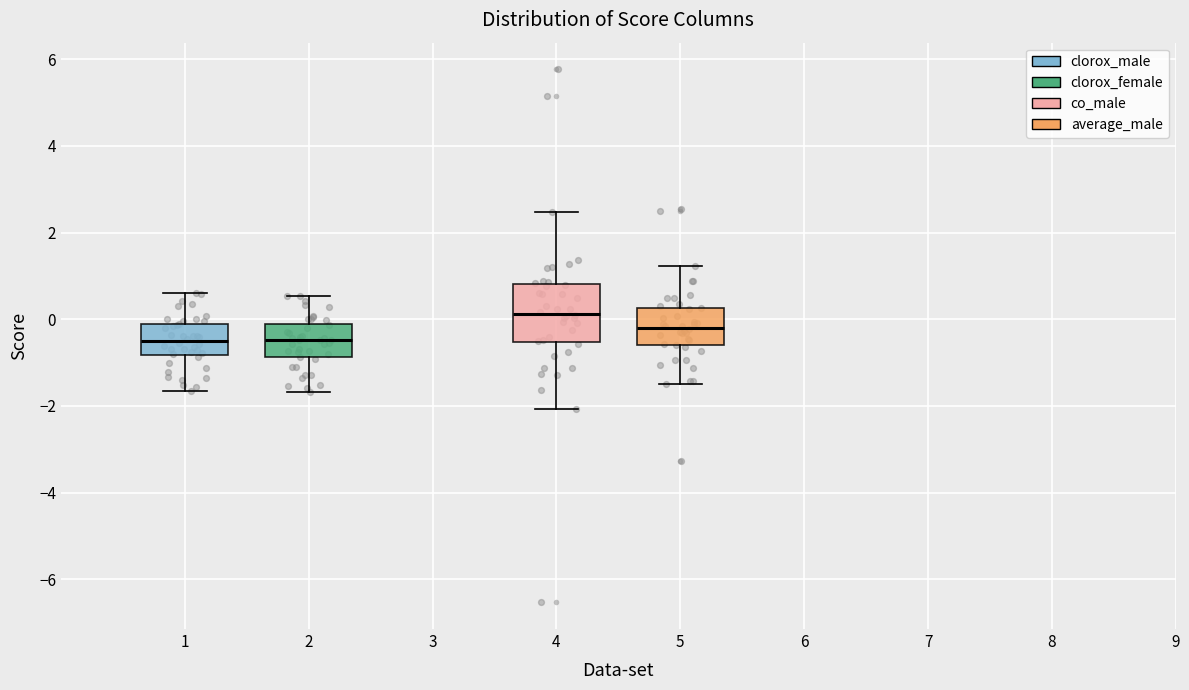

Which box is the tallest, from its lower edge to its upper edge?

4